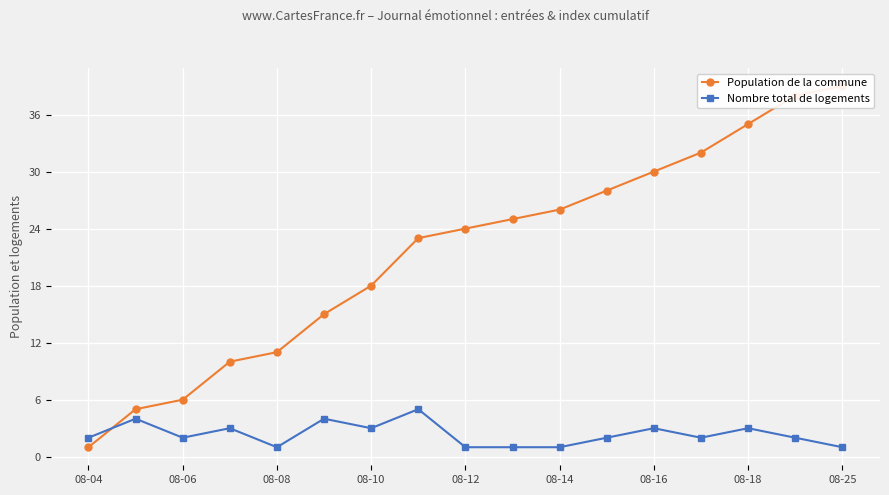

How many values in the Nombre total de logements series exceed 2?

7